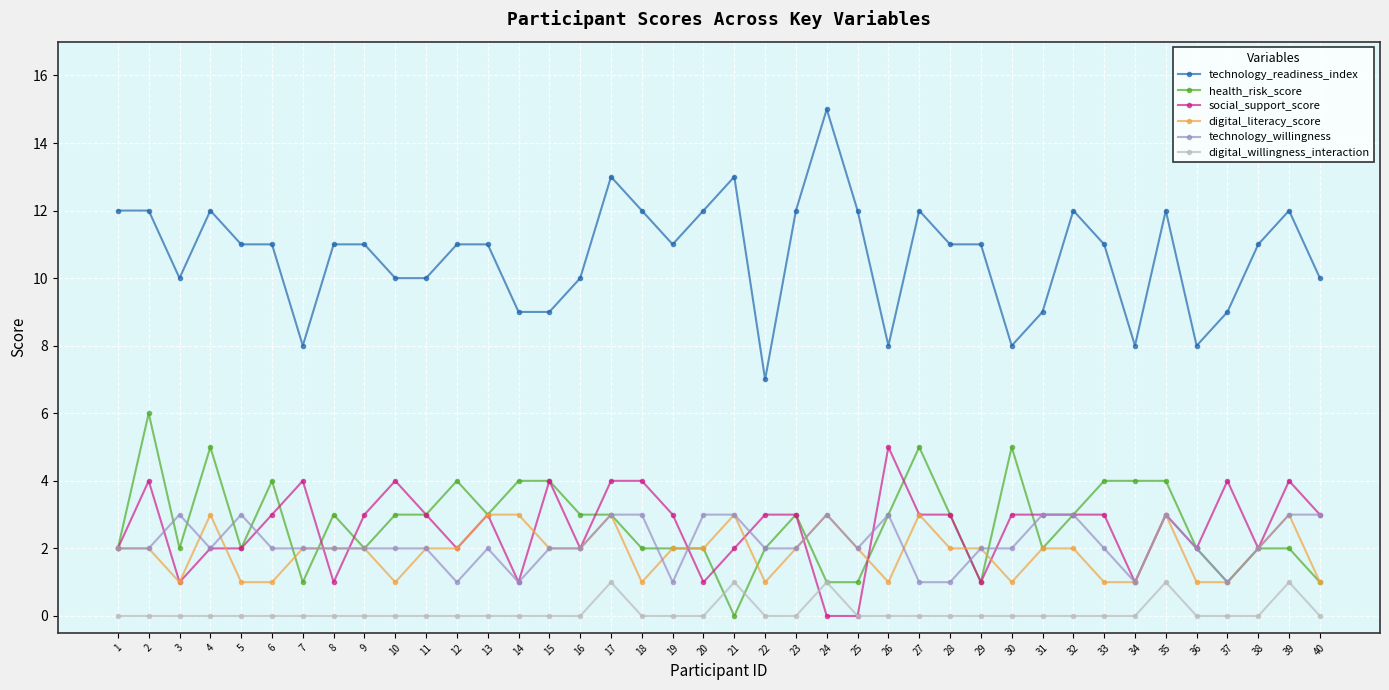

The value of social_support_score at 11 is 3. True or false?

True